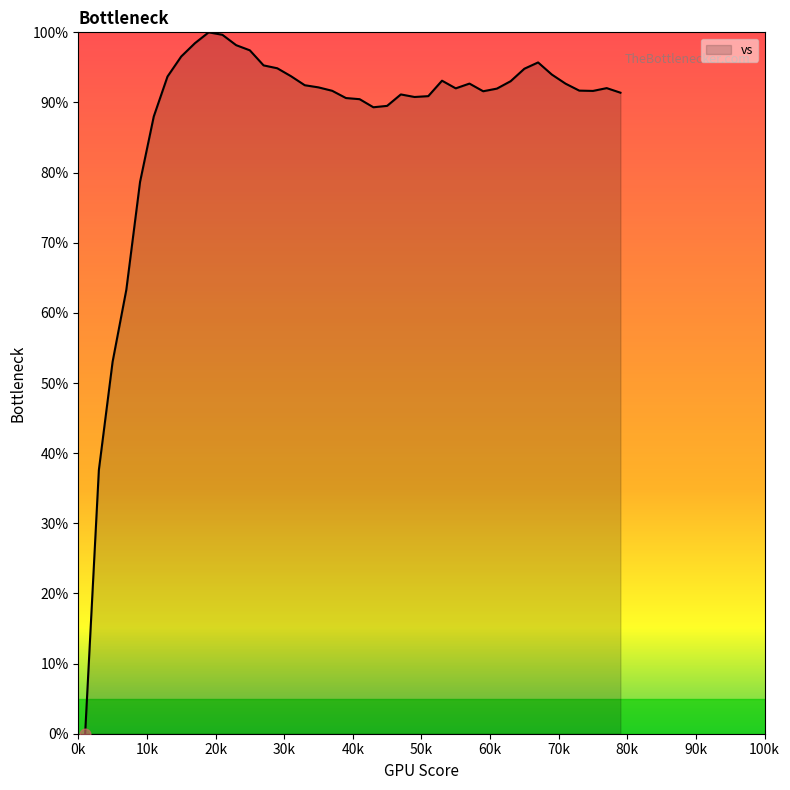

What is the difference between the maximum and minimum values?

100.0